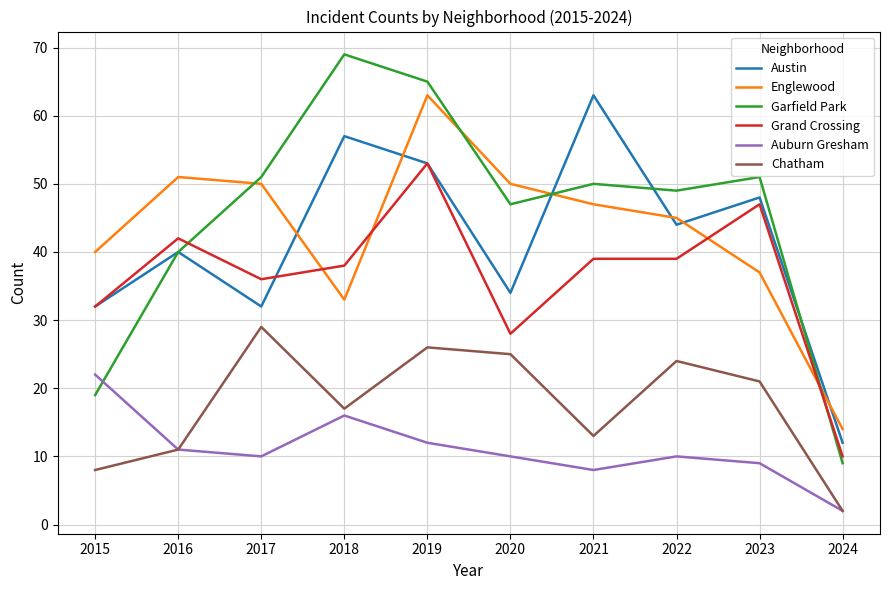

Between which two adjacent categories do Garfield Park and Grand Crossing first intersect?

2016 and 2017